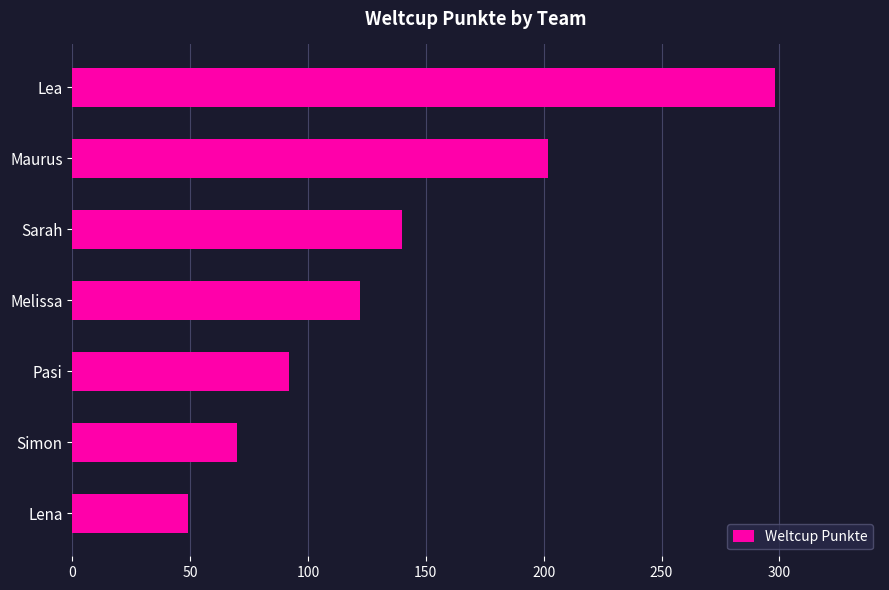

Does the chart contain any negative values?

No